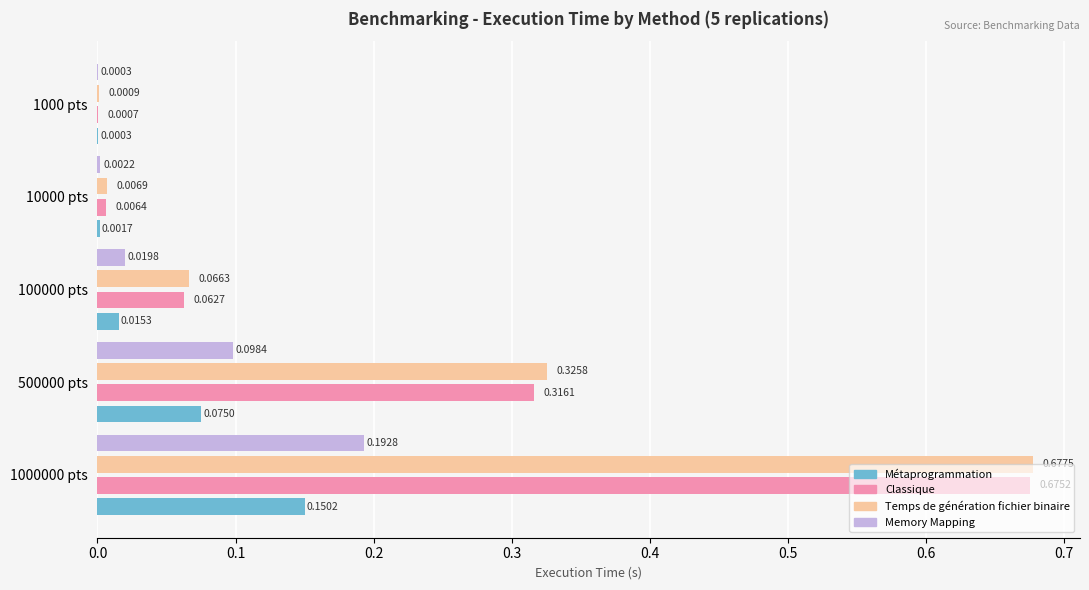

Which series has the largest range (max minus min)?

Temps de génération fichier binaire